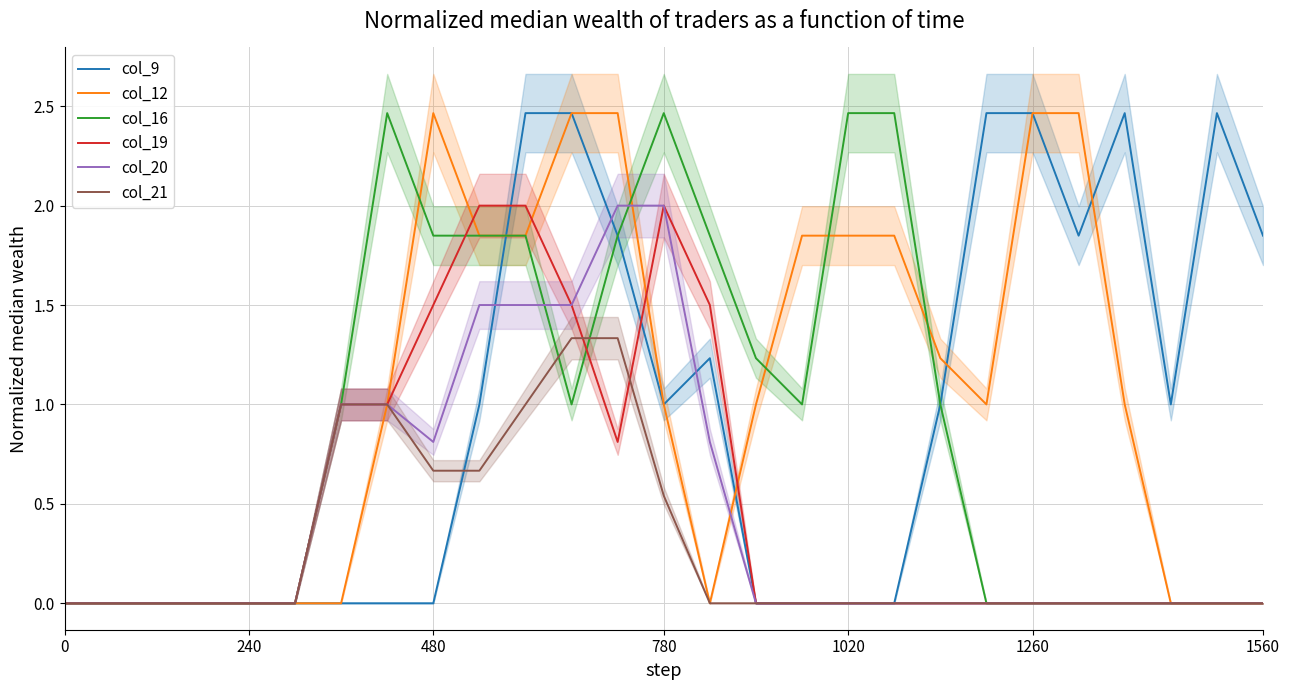

True or false: col_21 has a value of 0.0 at 1260.

True